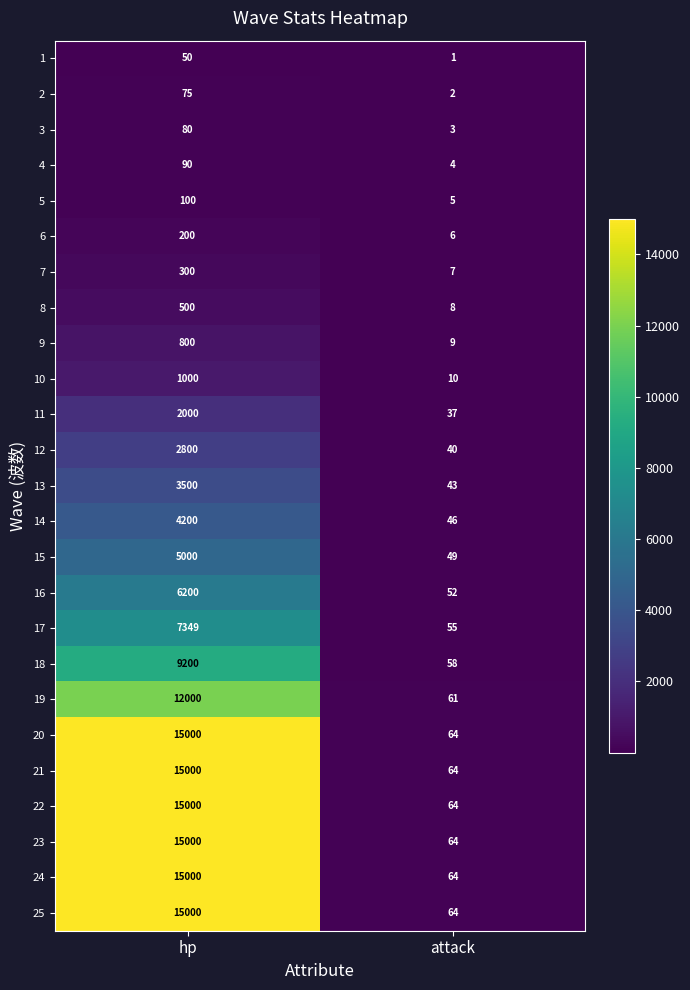

What is the sum of the 23 values at attack and hp?

15064